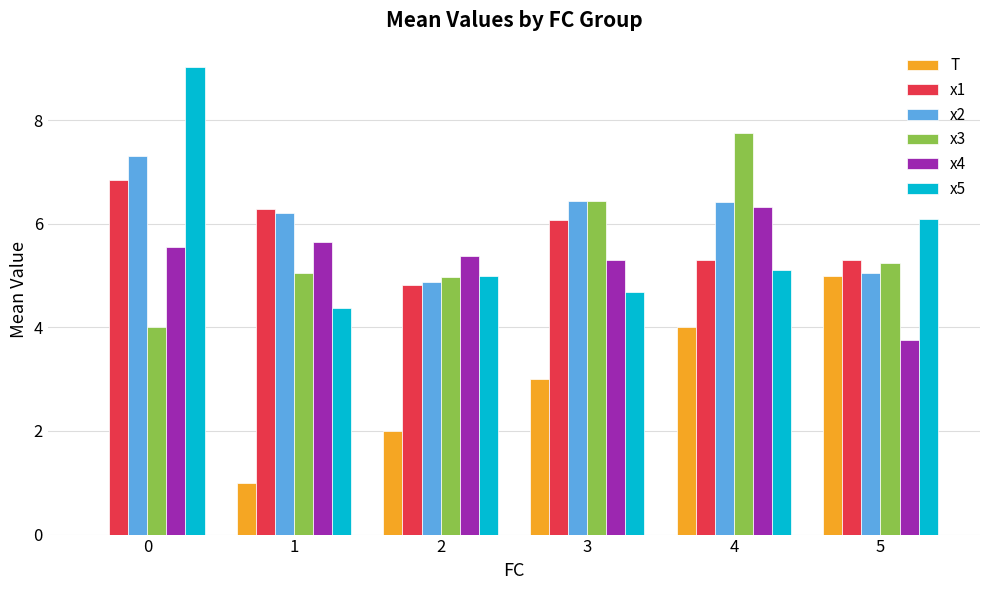

How many groups of bars are there?

6